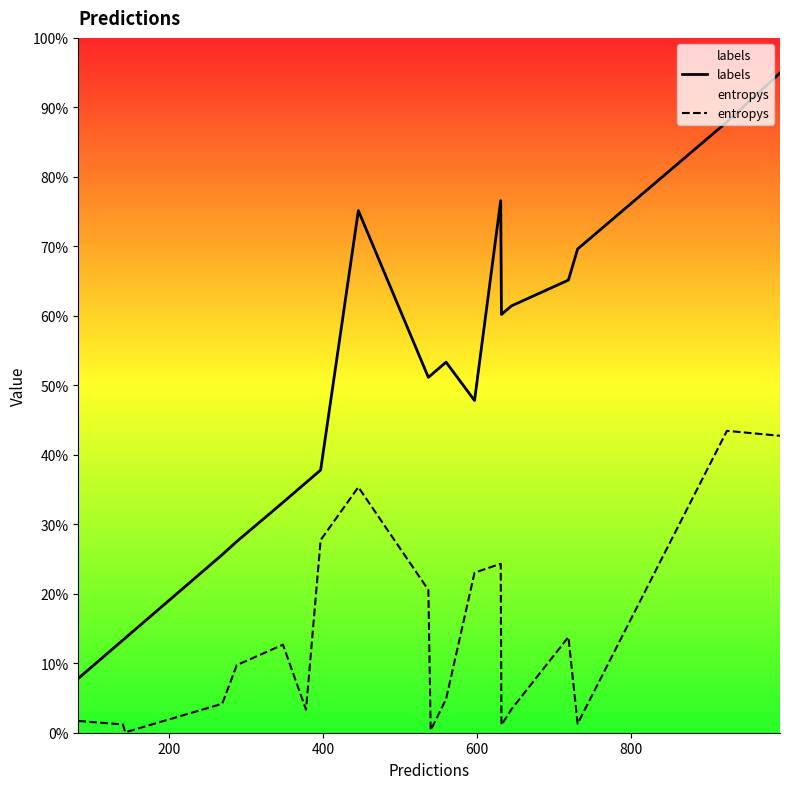

Does the chart display data point markers on the line(s)?

No